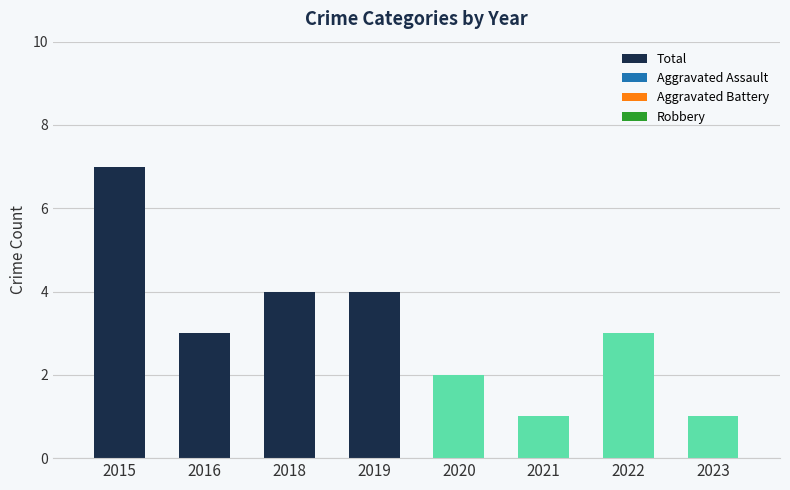

Reading right to left, extract all data points from this chart.

1	3	1	2	4	4	3	7